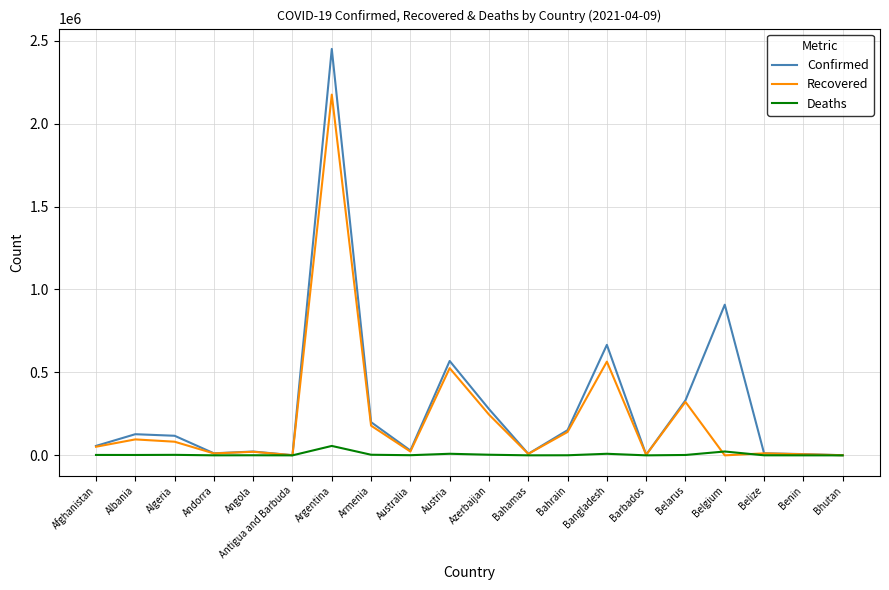

How many categories are shown in the chart?

20